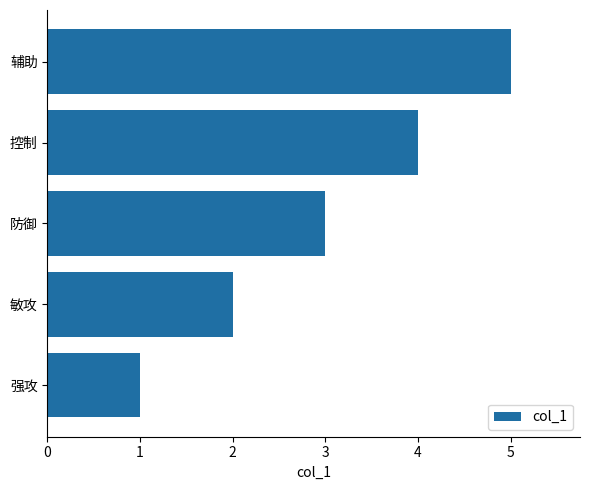

How many bars are there in total?

5